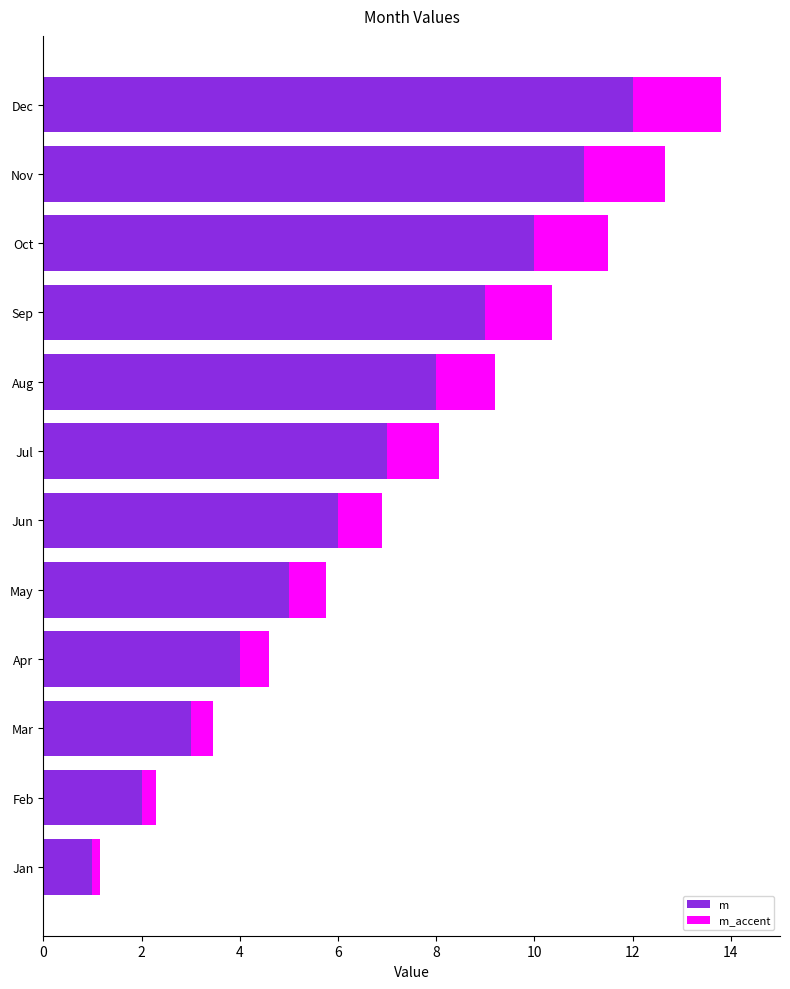

Which series has the largest range (max minus min)?

m